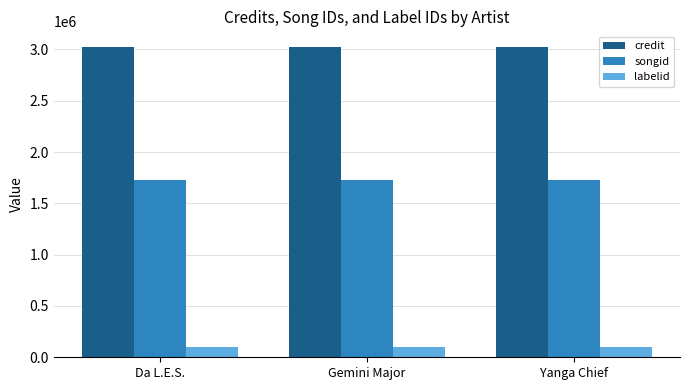

What is the approximate value of songid at Gemini Major?

1726533